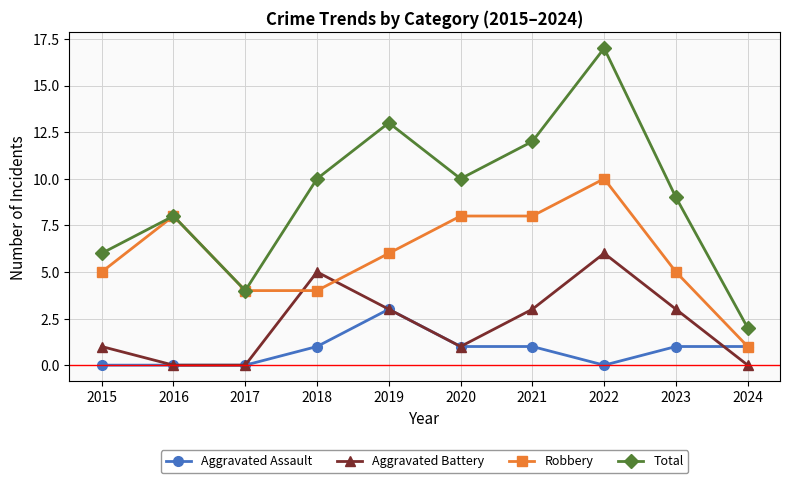

True or false: Aggravated Battery and Aggravated Assault intersect in this chart.

True